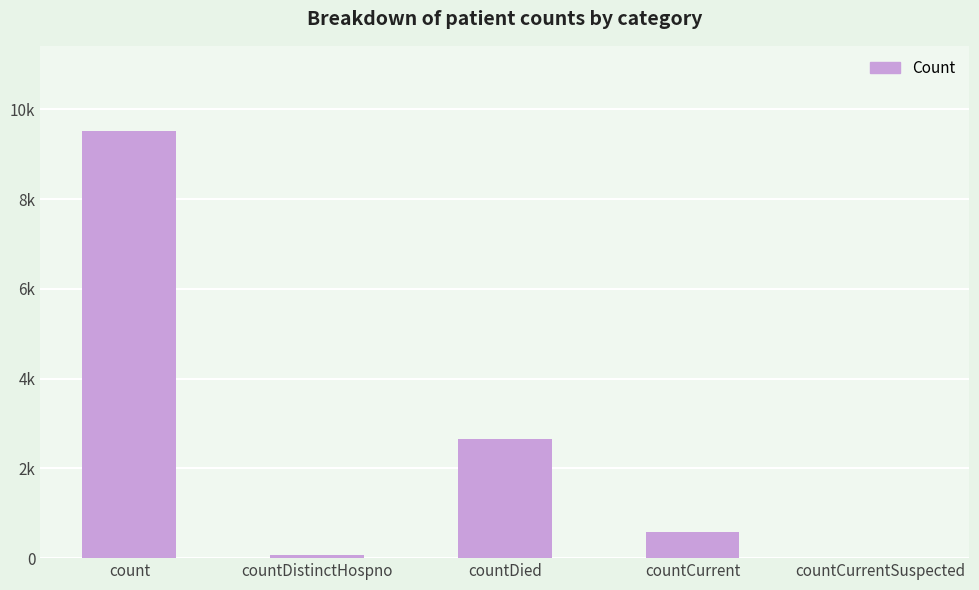

Reading right to left, what are all the values shown in this chart?

0	587	2655	76	9511